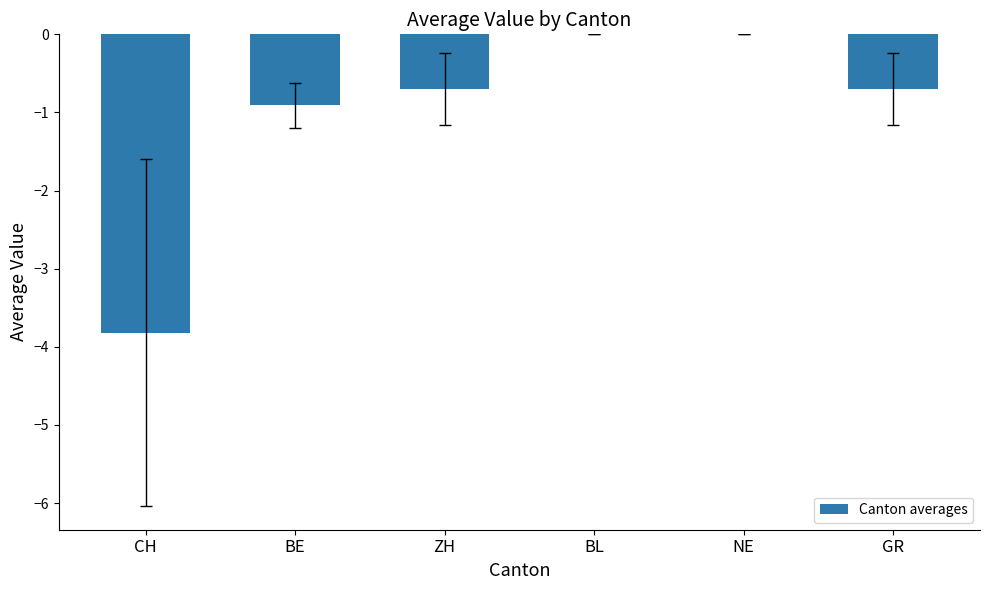

The chart shows a value of -1.5 at BE. True or false?

False